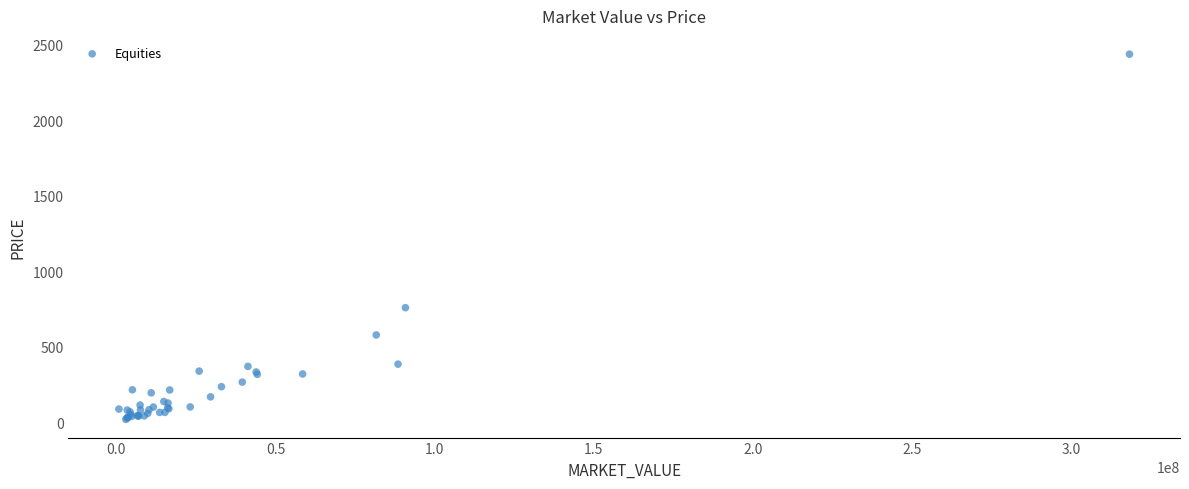

What Y value in the scatter plot is closest to 1228?

758.5